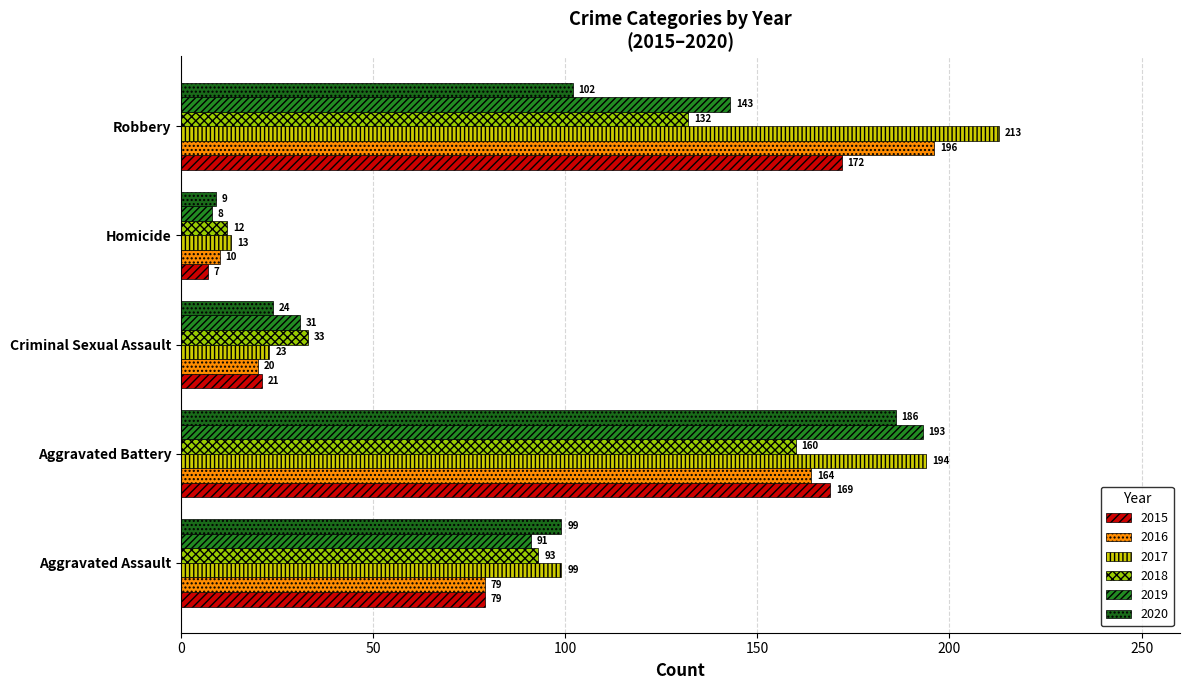

What is the value of the 2019 bar at the 1st from the left?

91